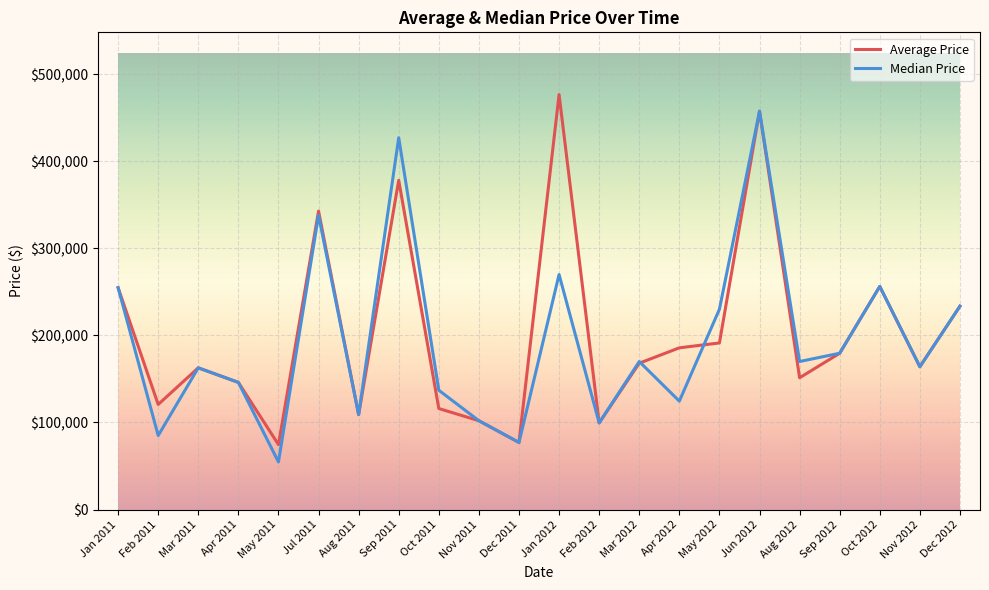

Is it true that Median Price equals 230000 at May 2012?

True